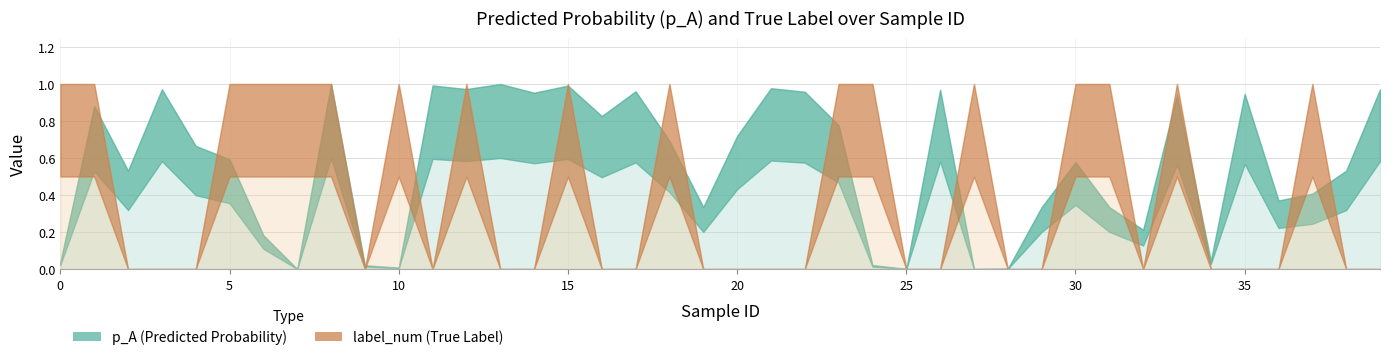

At which category is the sum across all series the highest?

8